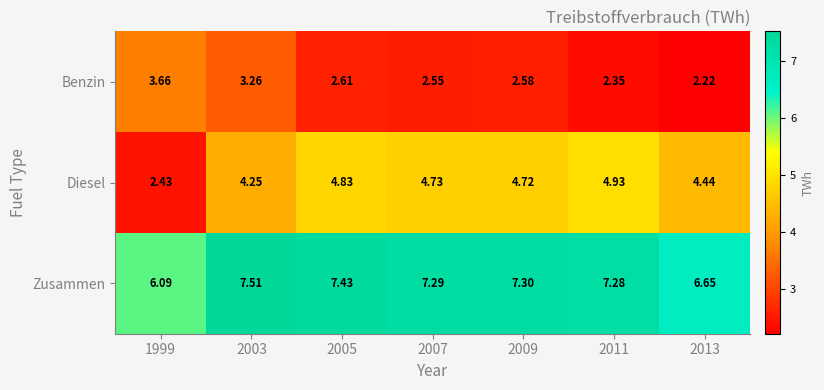

Between 2009 and 2011, which series saw the biggest shift?

Benzin